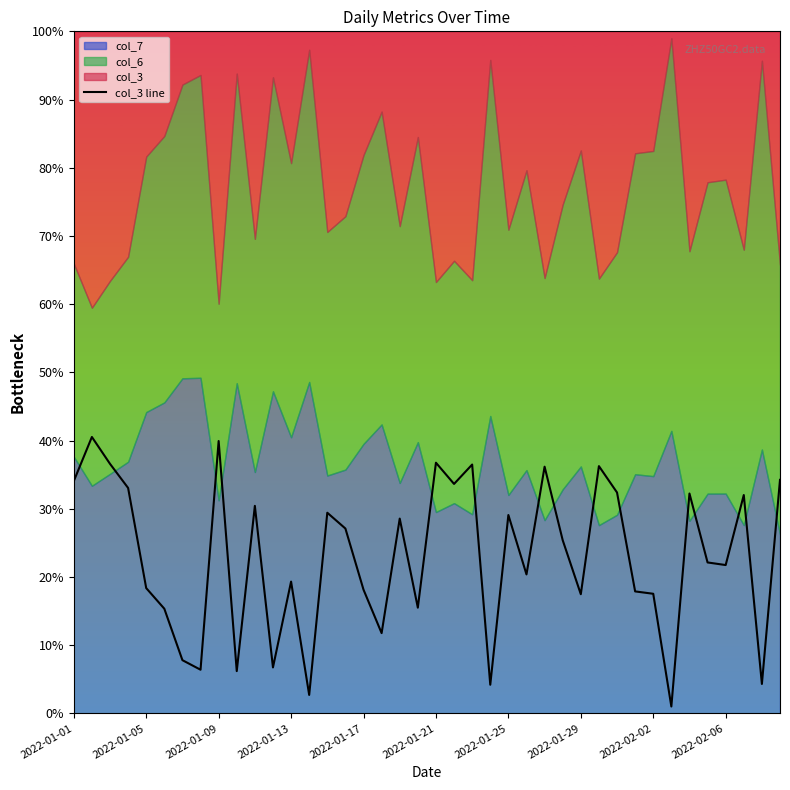

At which category does the chart reach its minimum across all series?

33